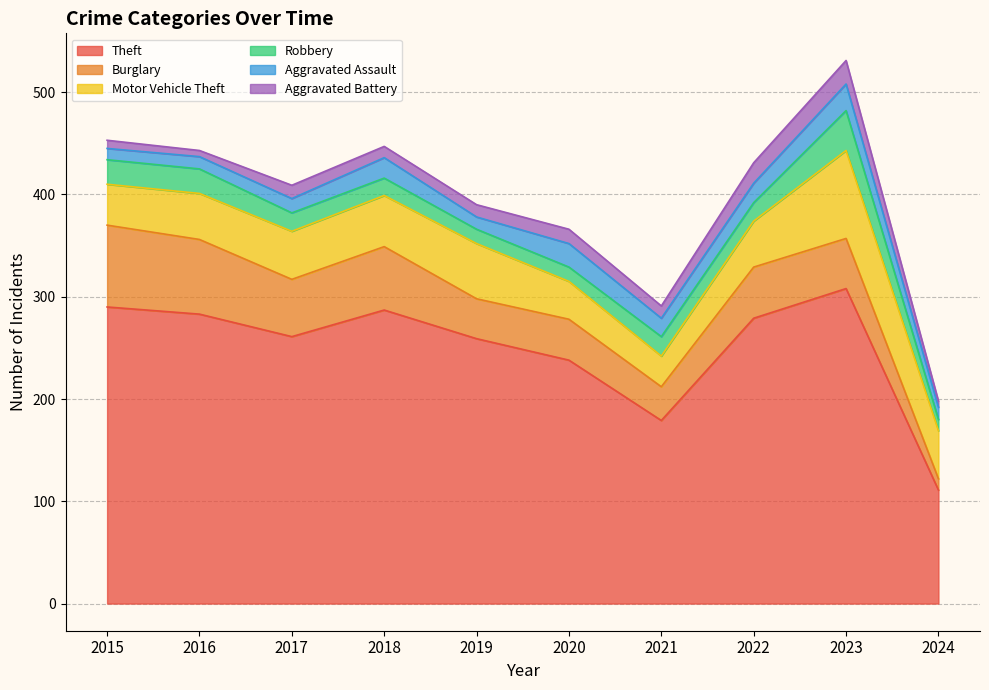

At which label does Theft first exceed 279?

2015